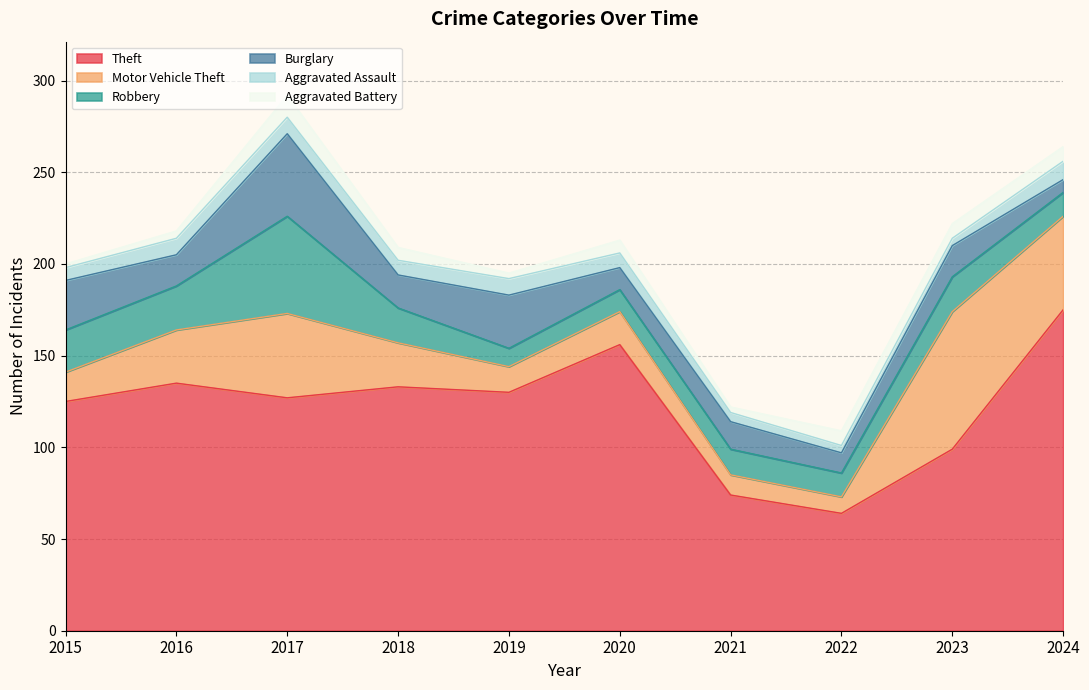

Does the chart have visible grid lines?

Yes